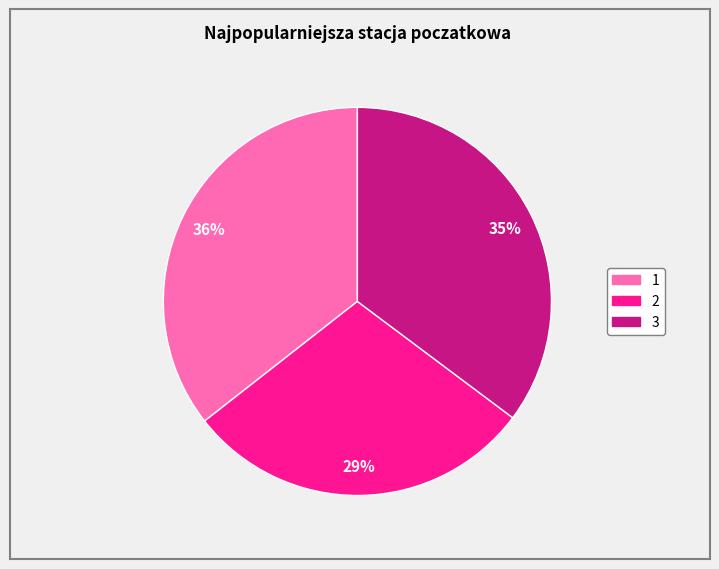

Do 3 and 1 together represent more than half of the pie?

Yes